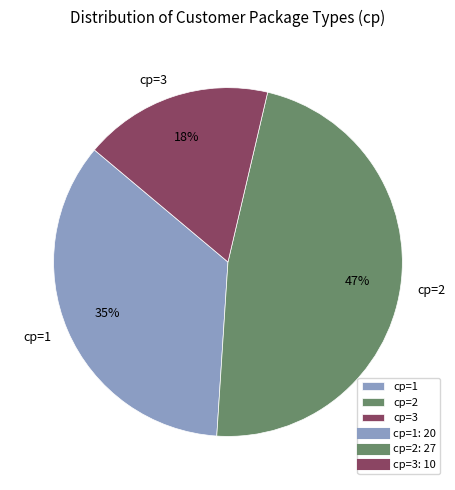

To the nearest percent, what is the average slice percentage?

33%